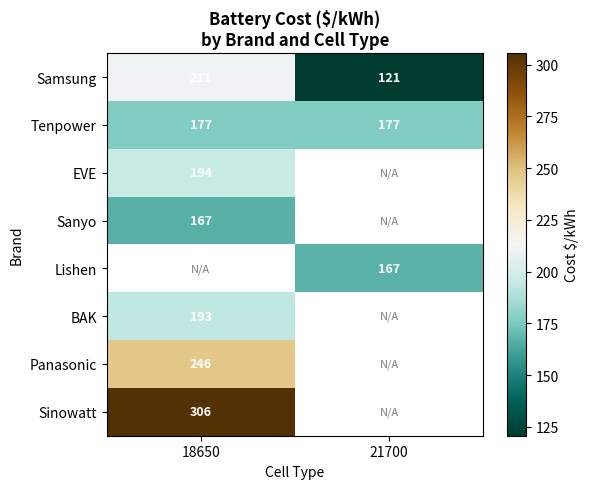

Is the value of Lishen at 21700 greater than the value of Samsung at 18650?

No